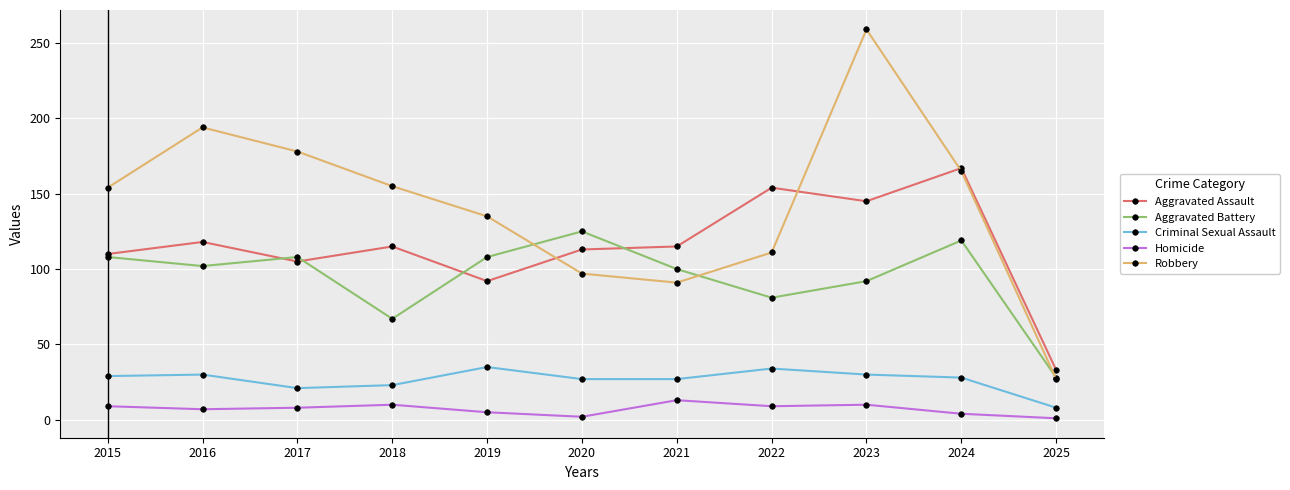

Is this an area chart (filled region under the line)?

No